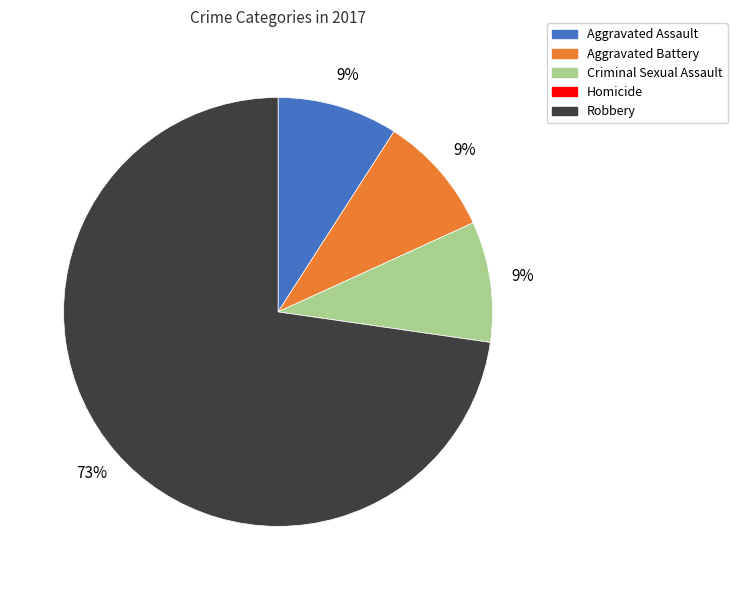

What is the largest slice in the pie chart?

Robbery